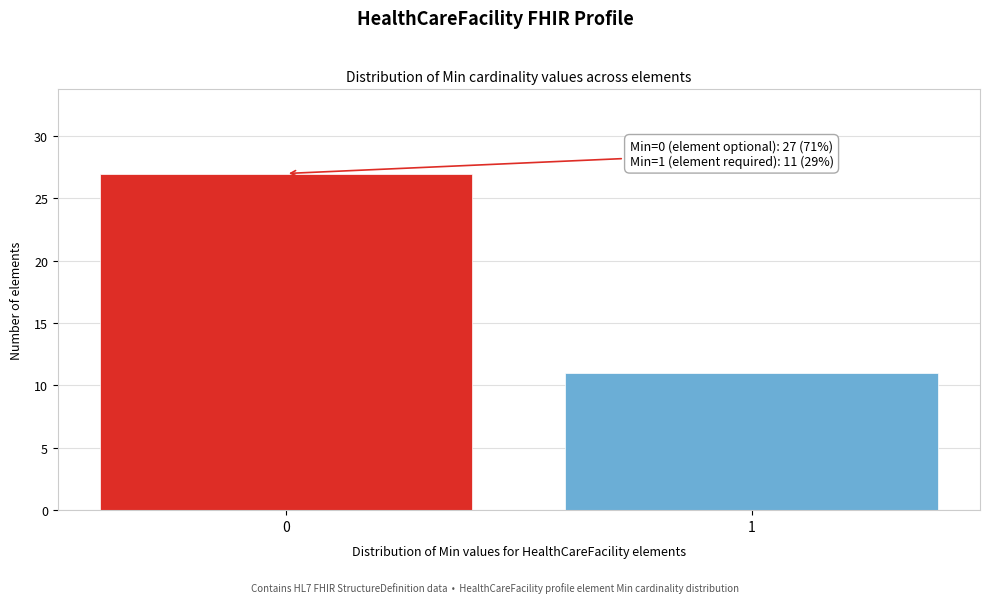

Reading left to right, extract all data points from this chart.

27	11